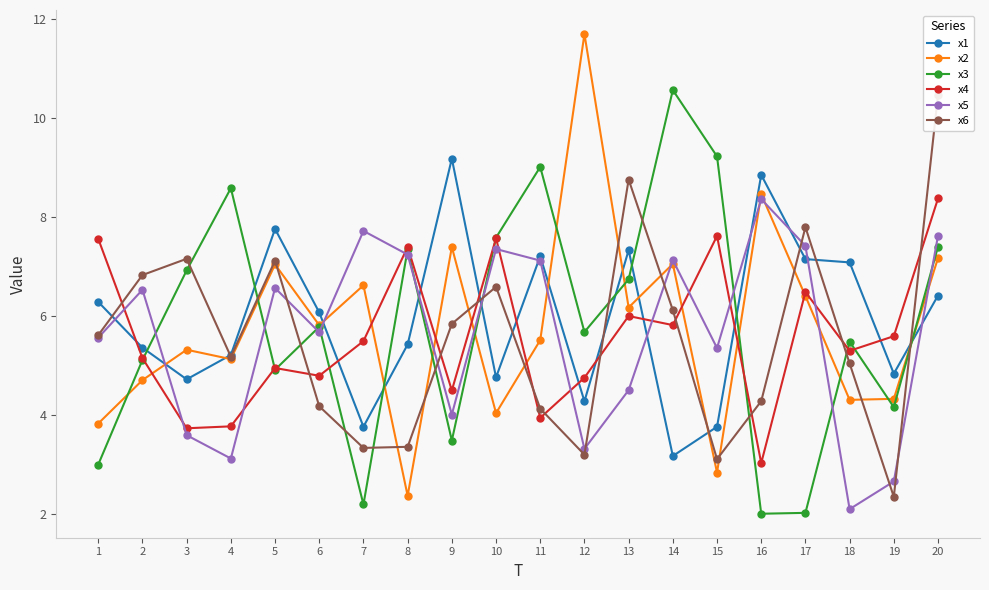

At which category does x4 reach its first local valley?

3